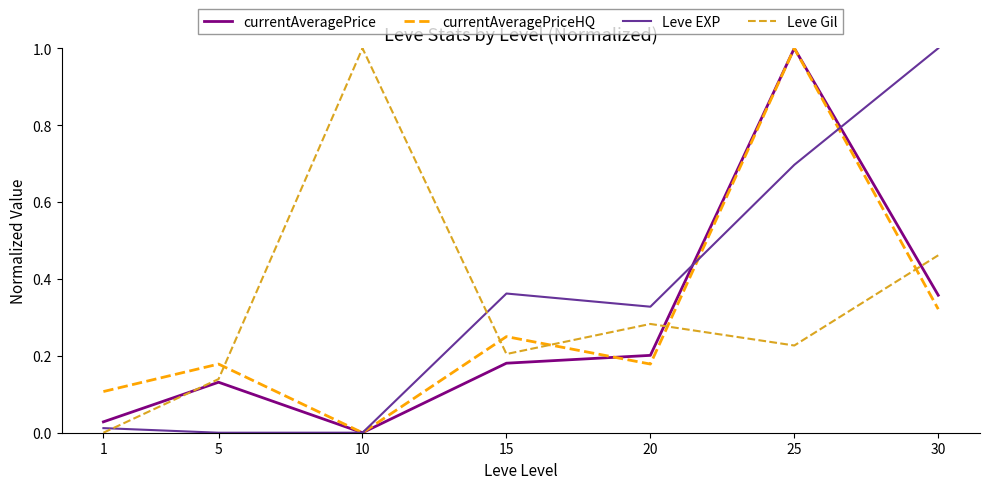

True or false: currentAveragePriceHQ and currentAveragePrice intersect in this chart.

True